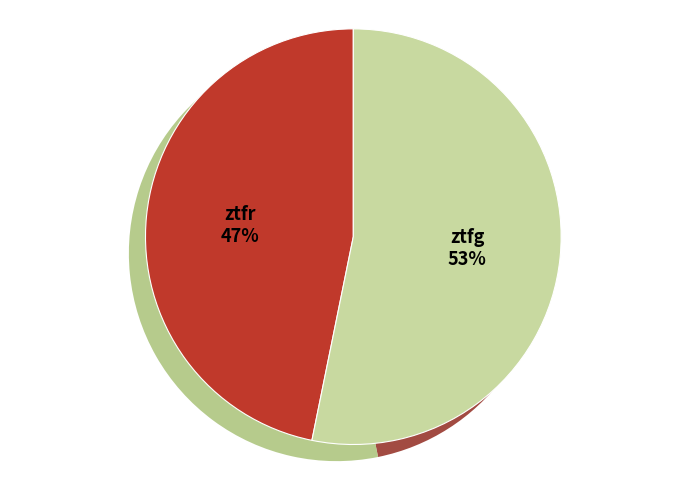

To the nearest percent, what is the difference between the largest and smallest slice percentages?

6%